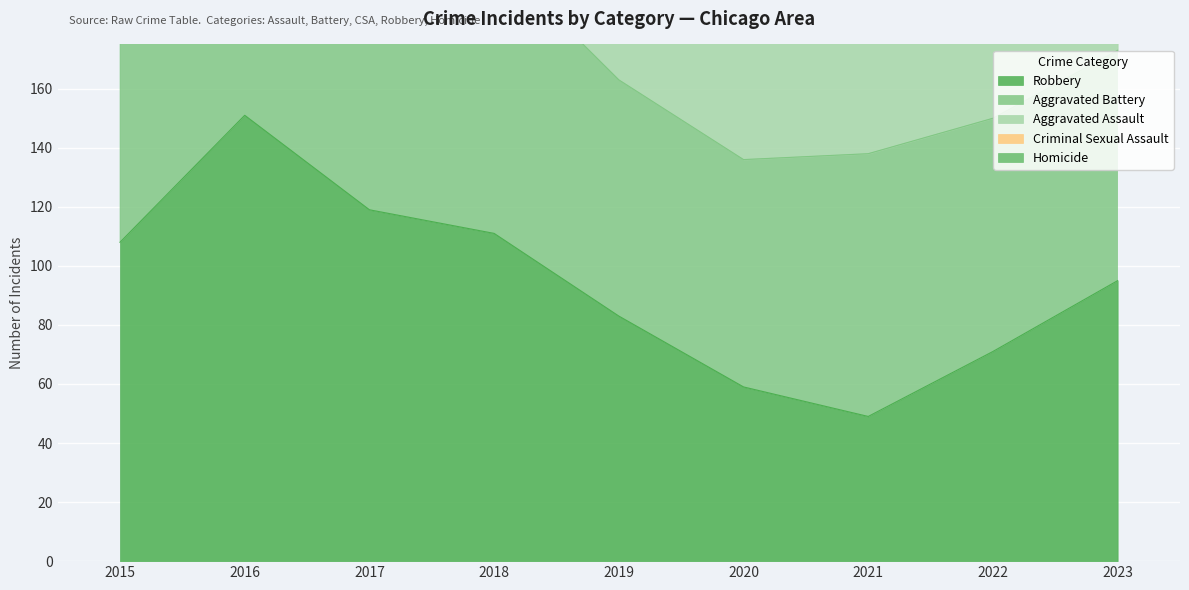

How many data points in Homicide are above 9?

4